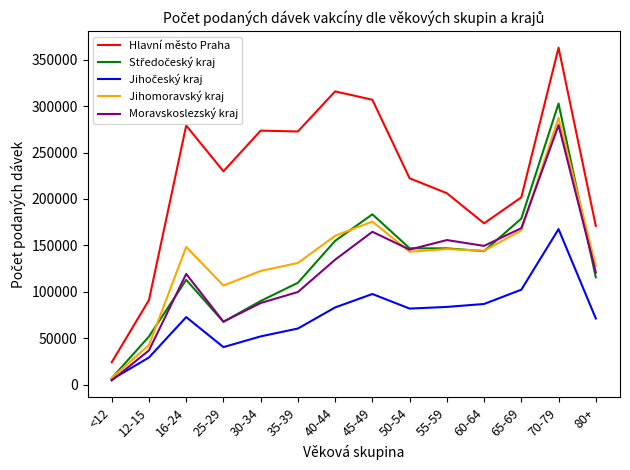

Between 25-29 and 55-59, which series saw the biggest shift?

Moravskoslezský kraj